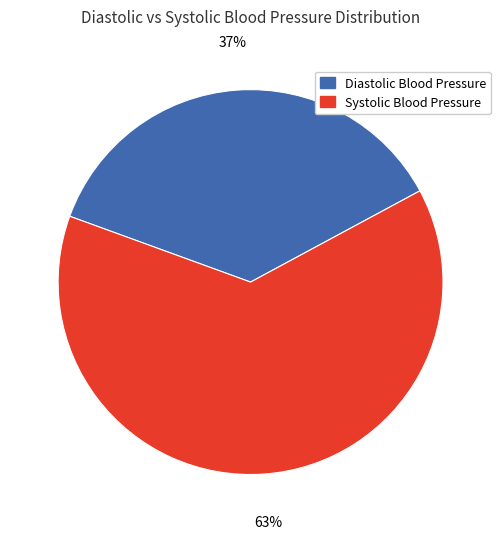

Which slice is the largest?

Systolic Blood Pressure